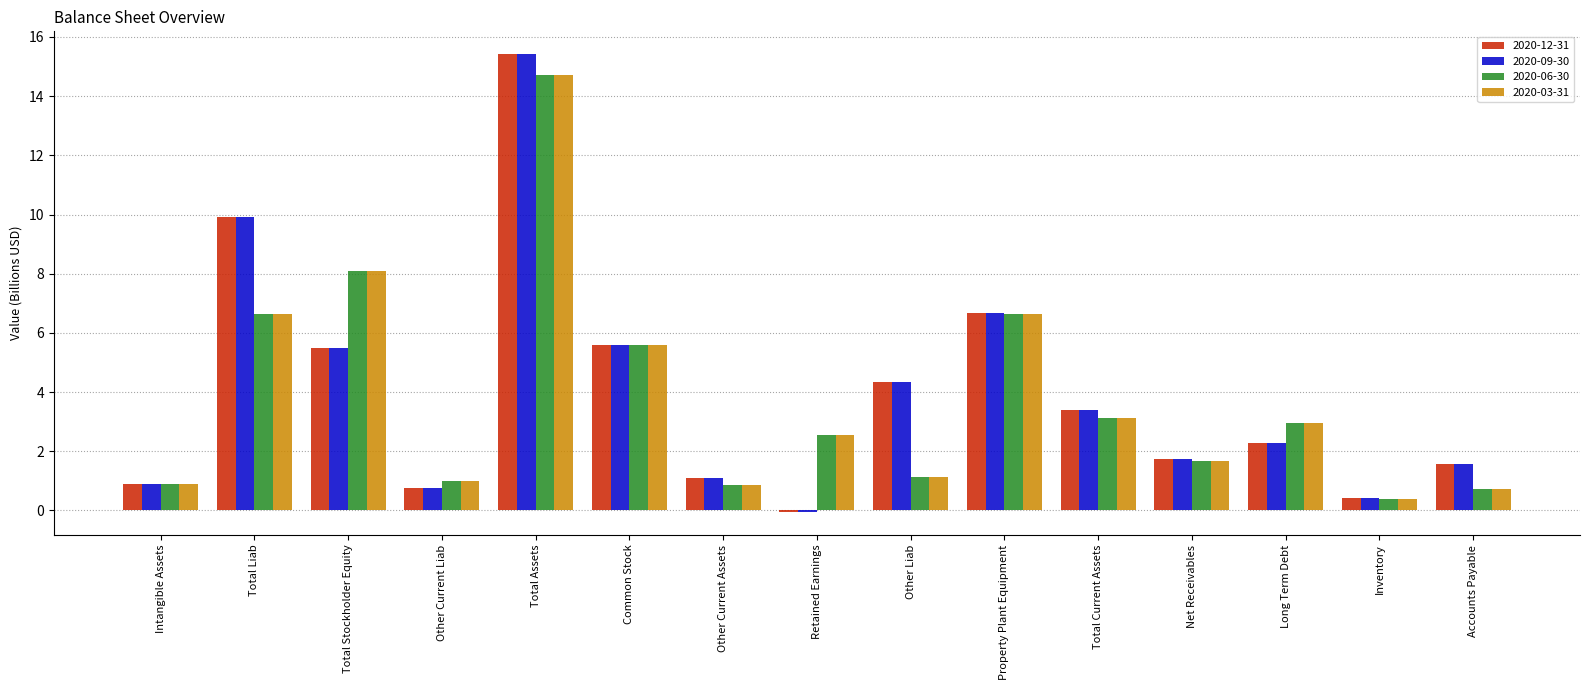

Reading left to right, list all the values displayed in this chart.

2020-12-31: 0.9	9.9	5.5	0.8	15.4	5.6	1.1	-0.1	4.4	6.7	3.4	1.7	2.3	0.4	1.6
2020-09-30: 0.9	9.9	5.5	0.8	15.4	5.6	1.1	-0.1	4.4	6.7	3.4	1.7	2.3	0.4	1.6
2020-06-30: 0.9	6.6	8.1	1.0	14.7	5.6	0.9	2.6	1.1	6.6	3.1	1.7	3.0	0.4	0.7
2020-03-31: 0.9	6.6	8.1	1.0	14.7	5.6	0.9	2.6	1.1	6.6	3.1	1.7	3.0	0.4	0.7